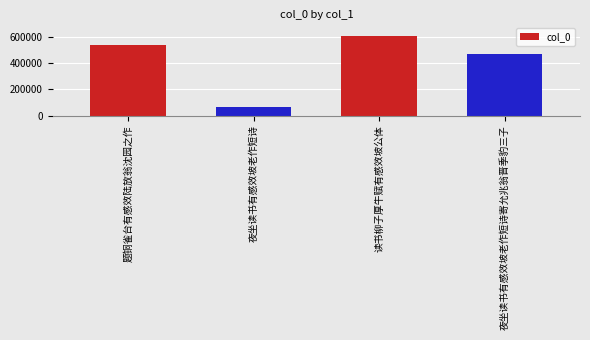

Count the number of categories in the chart.

4